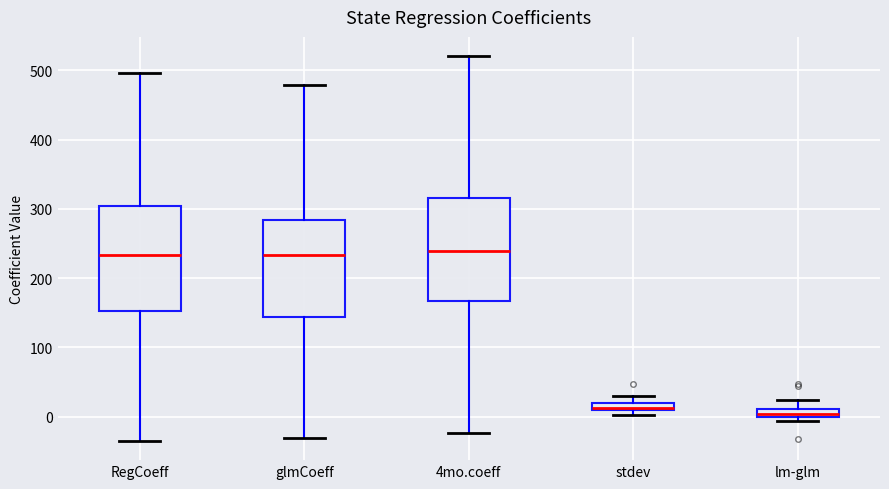

Where is the lower edge of the box for 4mo.coeff on the y-axis? The values are not printed on the chart, so give them approximately, as read against the axis.

170